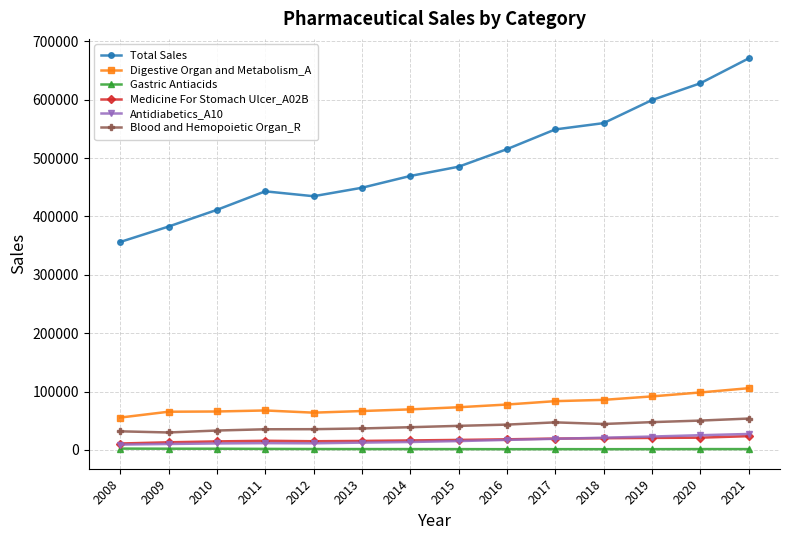

True or false: Blood and Hemopoietic Organ_R has a value of 31987 at 2008.

True